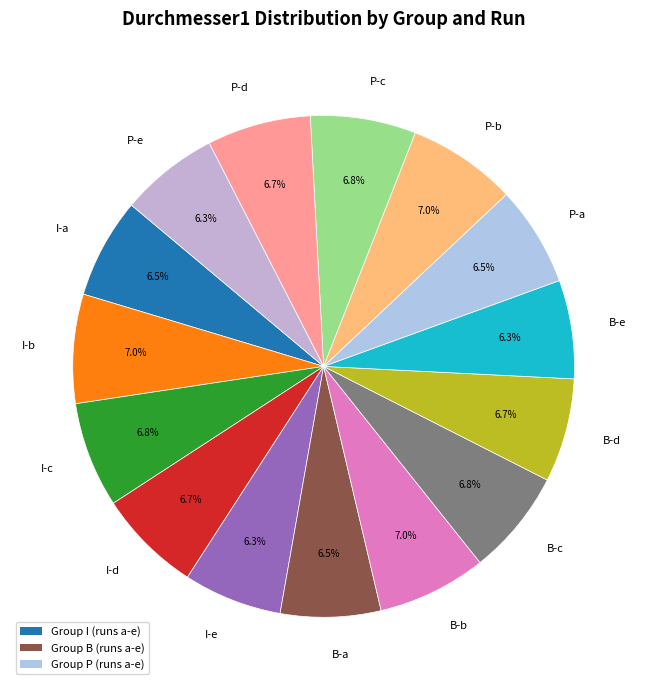

What is the ratio of the value at P-a to the value at I-c?

1.0